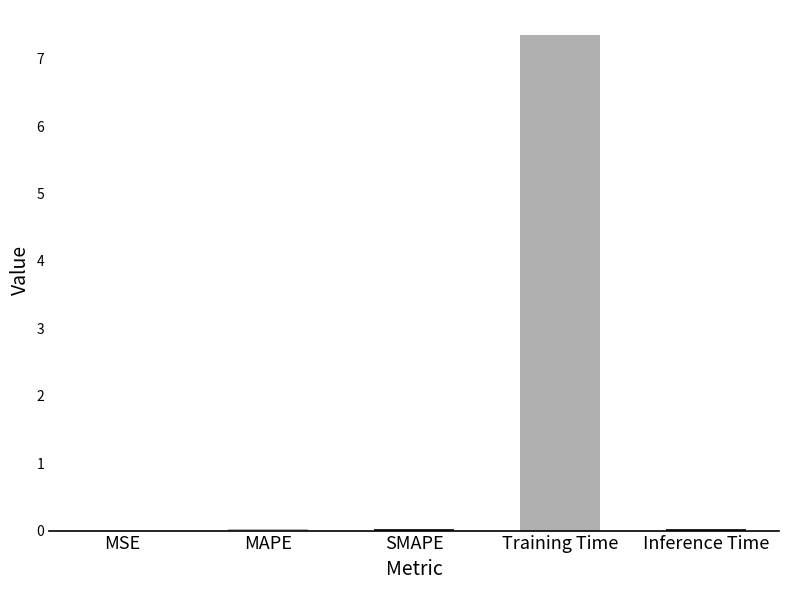

Between Inference Time and Training Time, which is larger?

Training Time